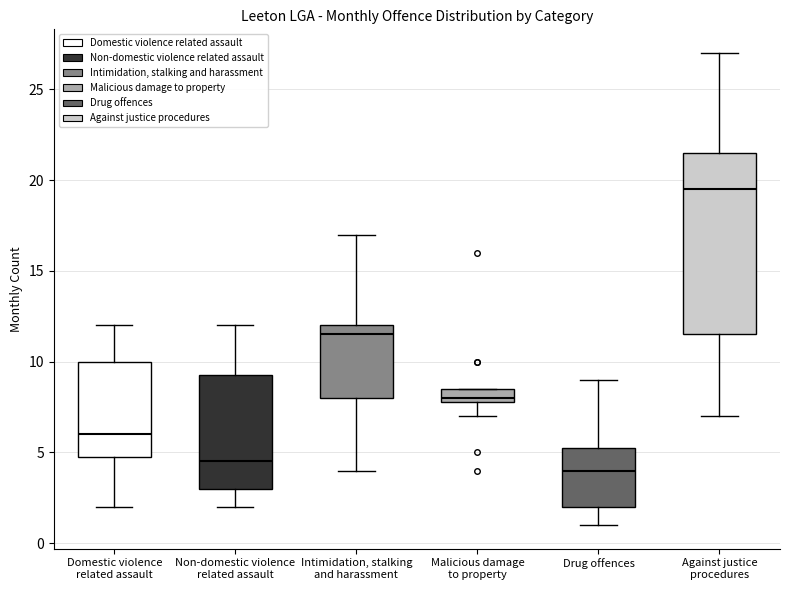

Reading left to right, read every box against the y-axis: the position of its median line, the range the box covers, and the ends of its whiskers. The values are not printed on the chart, so give them approximately, as read against the axis.

Domestic violence related assault: median 6.0, box 5.0 to 10.0, whiskers 2.0 to 12.0
Non-domestic violence related assault: median 4.5, box 3.0 to 9.5, whiskers 2.0 to 12.0
Intimidation, stalking and harassment: median 11.5, box 8.0 to 12.0, whiskers 4.0 to 17.0
Malicious damage to property: median 8.0 (just above the box's lower edge), box 8.0 to 8.5, whiskers 7.0 to 8.5
Drug offences: median 4.0, box 2.0 to 5.5, whiskers 1.0 to 9.0
Against justice procedures: median 19.5, box 11.5 to 21.5, whiskers 7.0 to 27.0